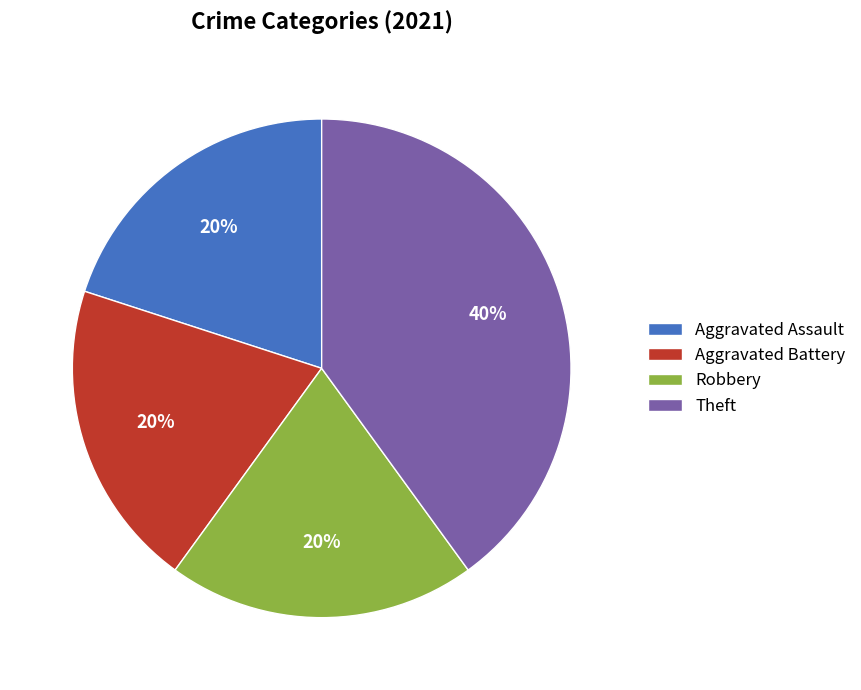

What is the largest slice in the pie chart?

Theft